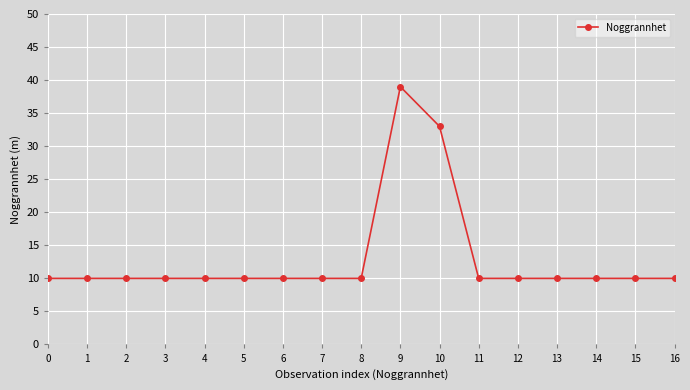

Count the number of data series in this chart.

1